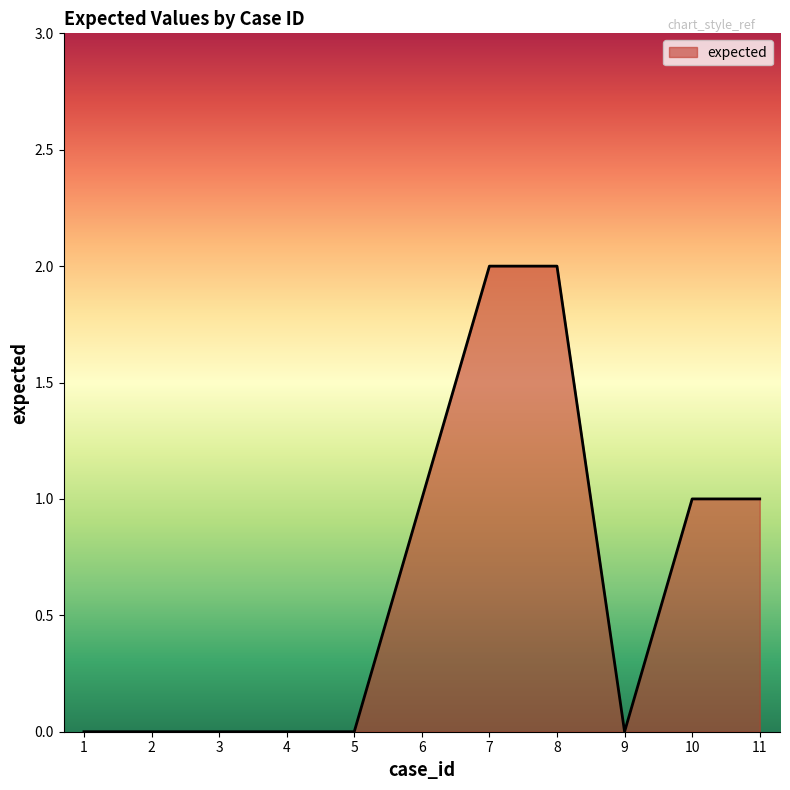

Reading left to right, what are all the values shown in this chart?

1=0	2=0	3=0	4=0	5=0	6=1	7=2	8=2	9=0	10=1	11=1